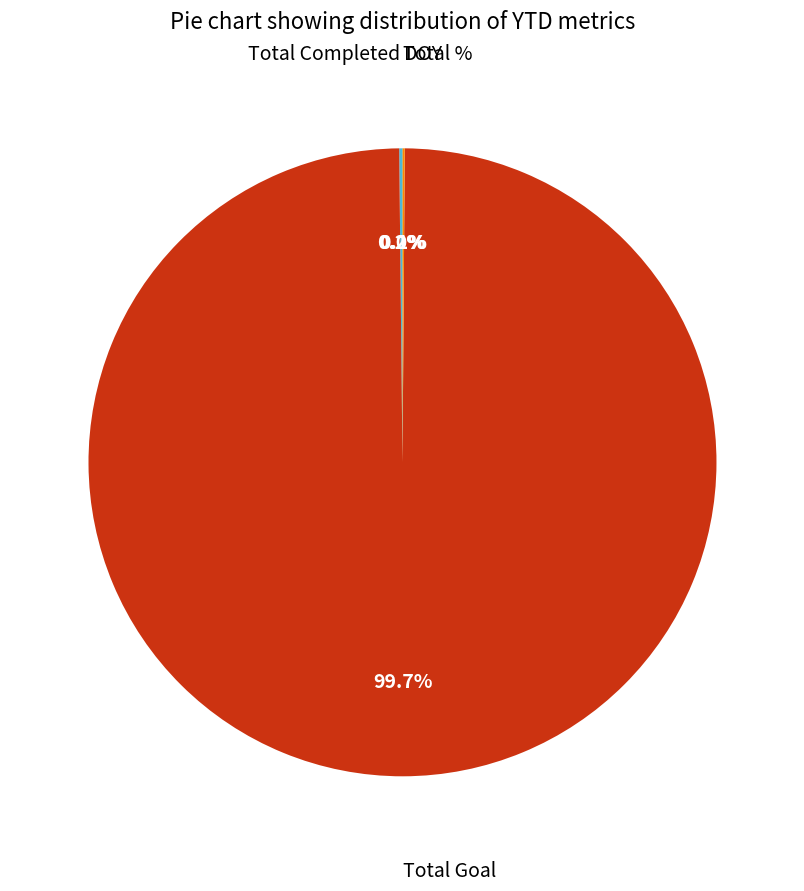

Is there a majority slice in this chart?

Yes